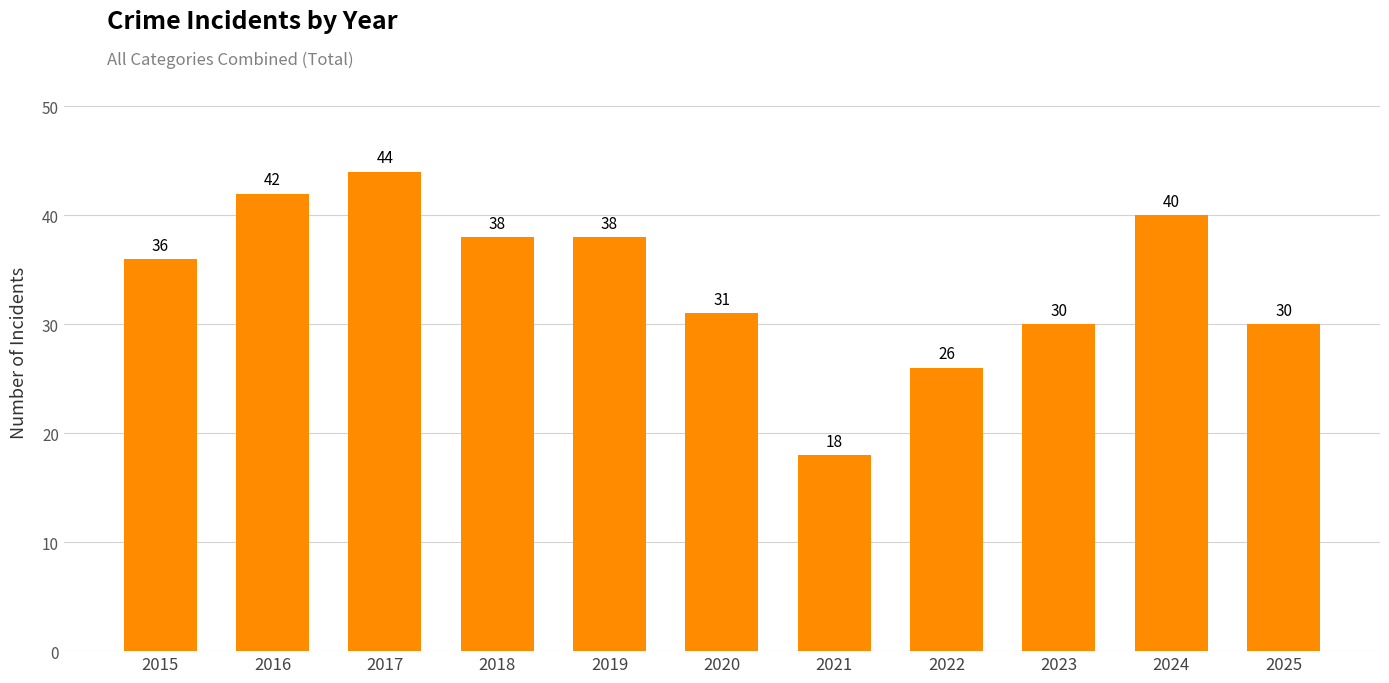

What is the sum of the values at 2020 and 2019?

69